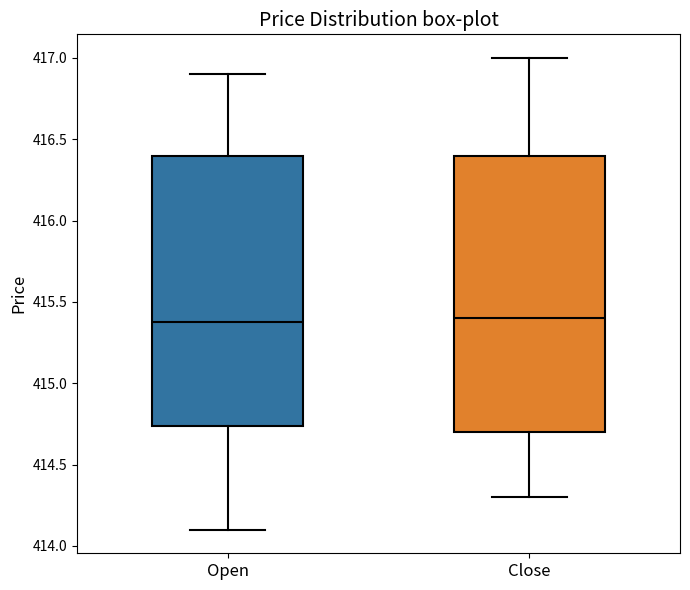

Reading left to right, transcribe this box plot: for each box, give where its median line is, the range the box spans, and where its two whiskers end, as read against the y-axis. The values are not printed on the chart, so give them approximately, as read against the axis.

Open: median 415.40, box 414.75 to 416.40, whiskers 414.10 to 416.90
Close: median 415.40, box 414.70 to 416.40, whiskers 414.30 to 417.00